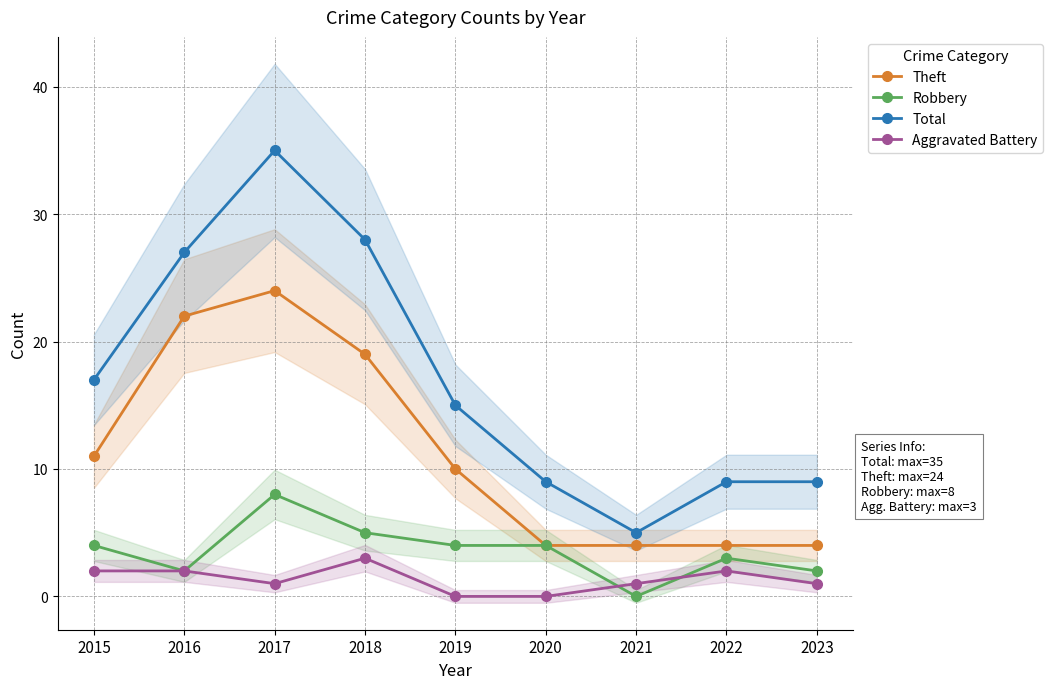

True or false: Aggravated Battery and Total intersect in this chart.

False